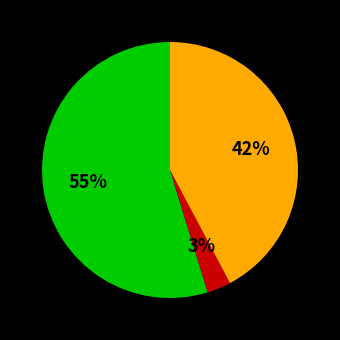

To the nearest percent, what is the average slice percentage?

33%